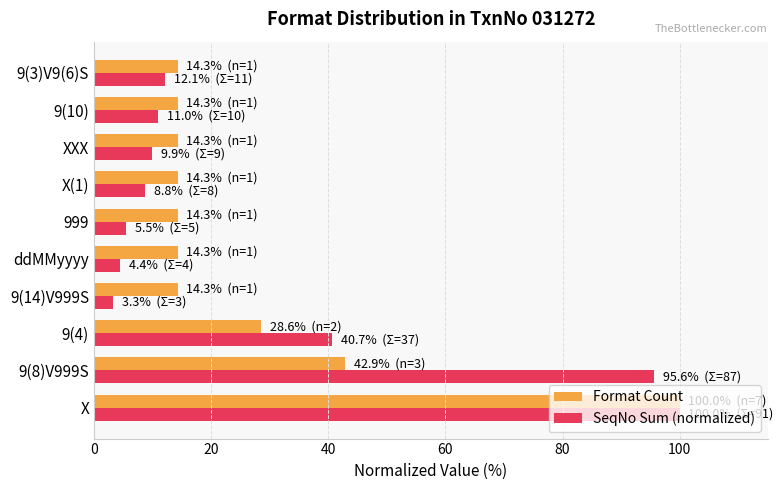

List the series in order of their overall mean, highest first.

SeqNo Sum (normalized), Format Count